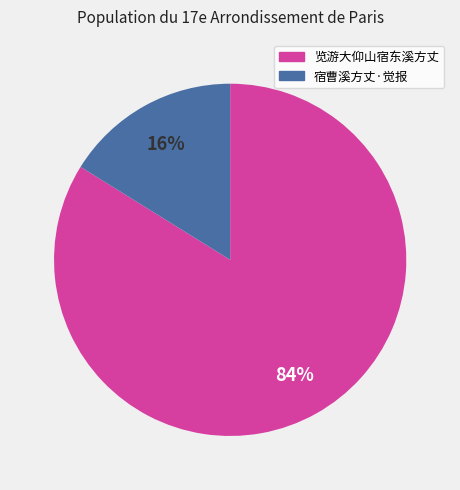

To the nearest percent, what is the average slice percentage?

50%